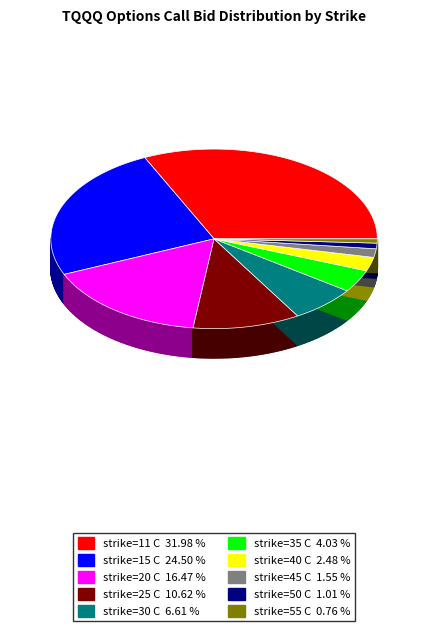

Do strike=25 C and strike=11 C together represent more than half of the pie?

No